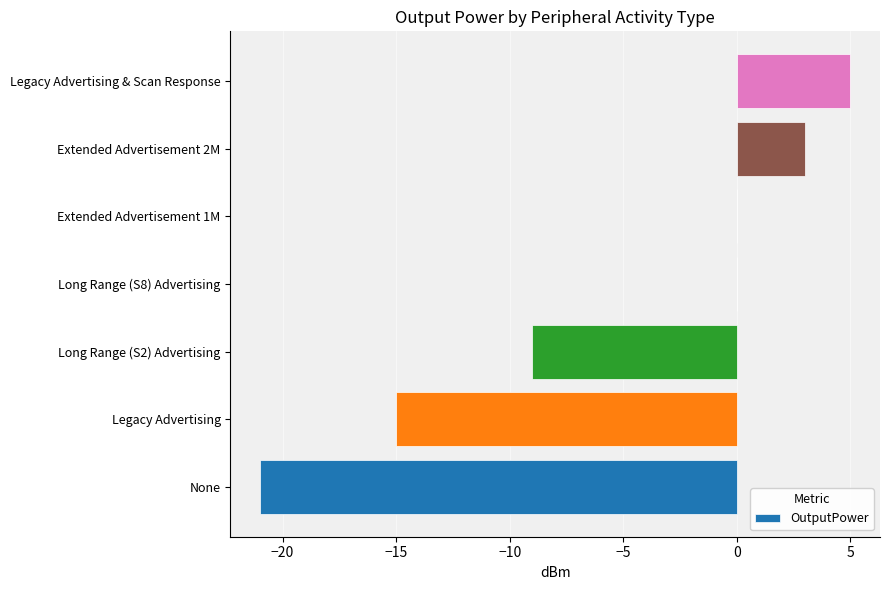

The value at Legacy Advertising & Scan Response is 9. True or false?

False